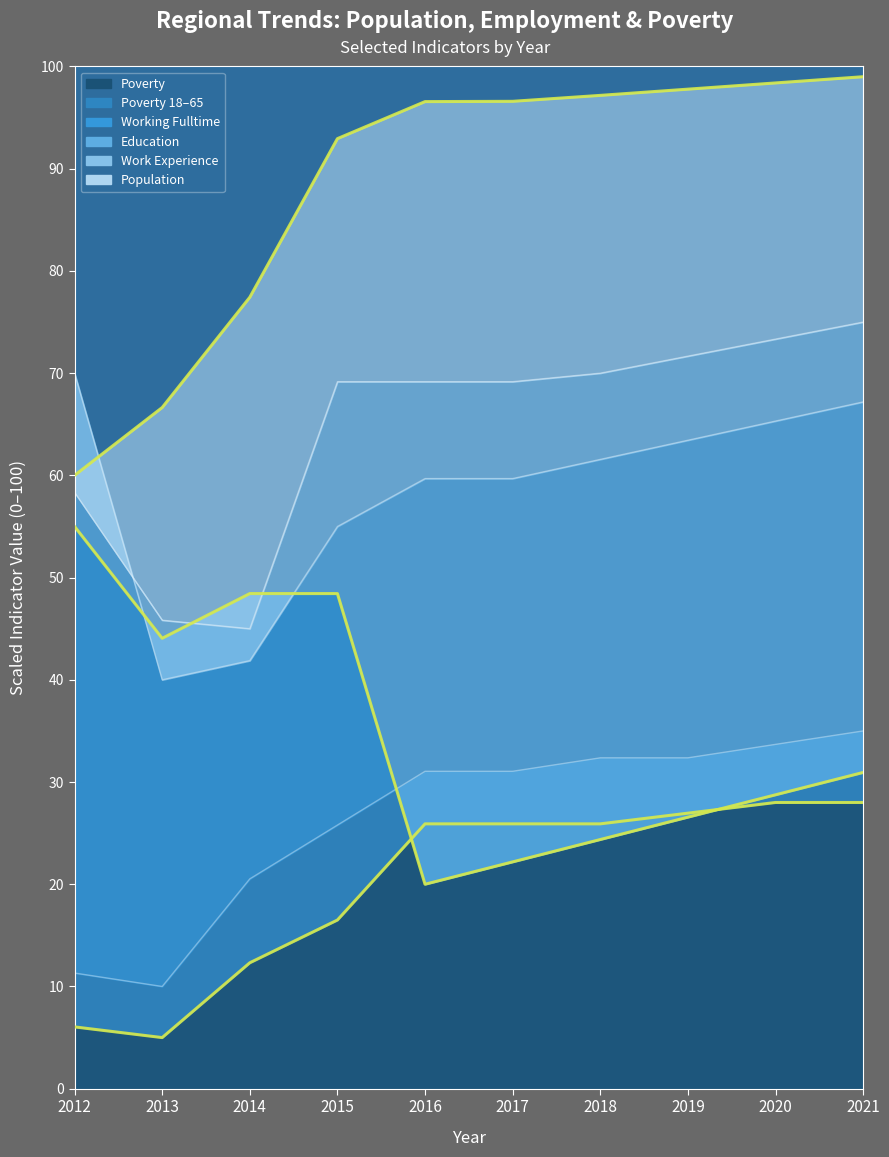

What is the approximate value of Poverty_18to65 at 2013?

10.0